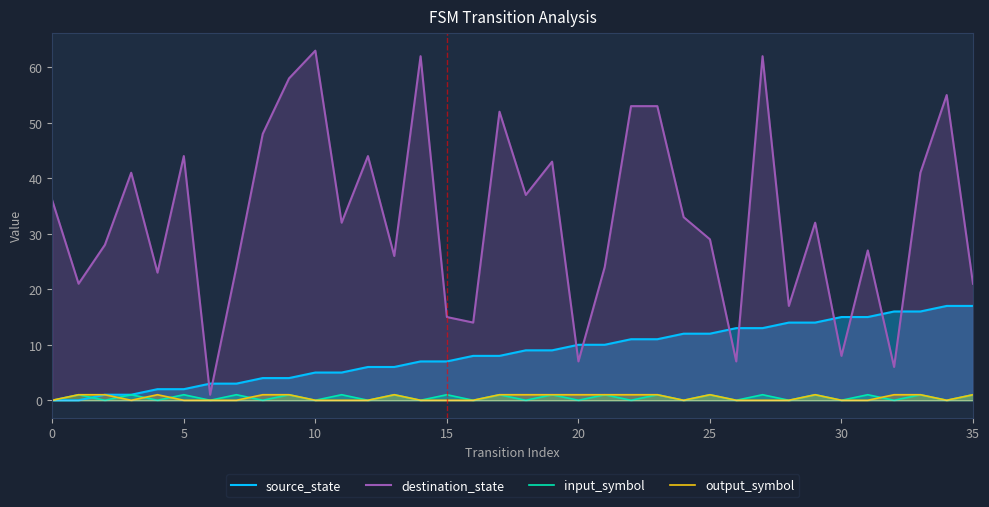

What is the difference between the second highest and minimum values in the source_state series?

17